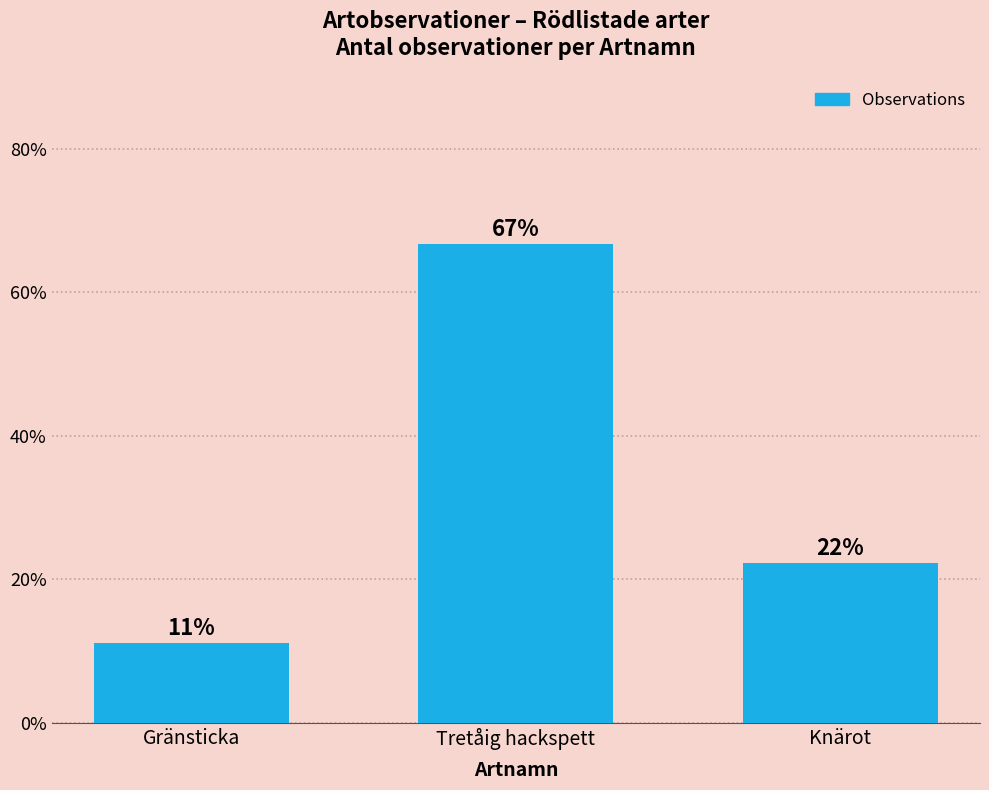

How many bars are there in total?

3